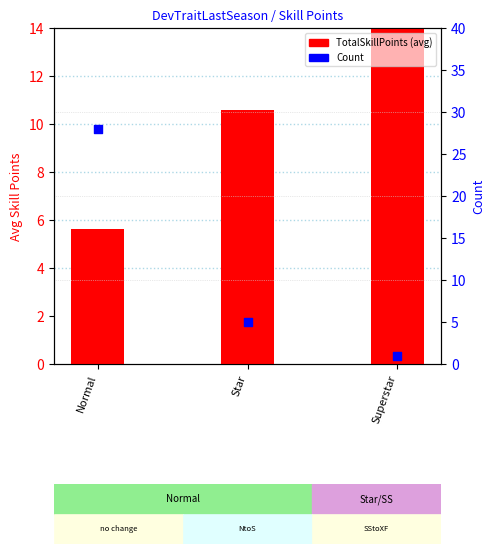

Which series has the largest total across all categories?

Count